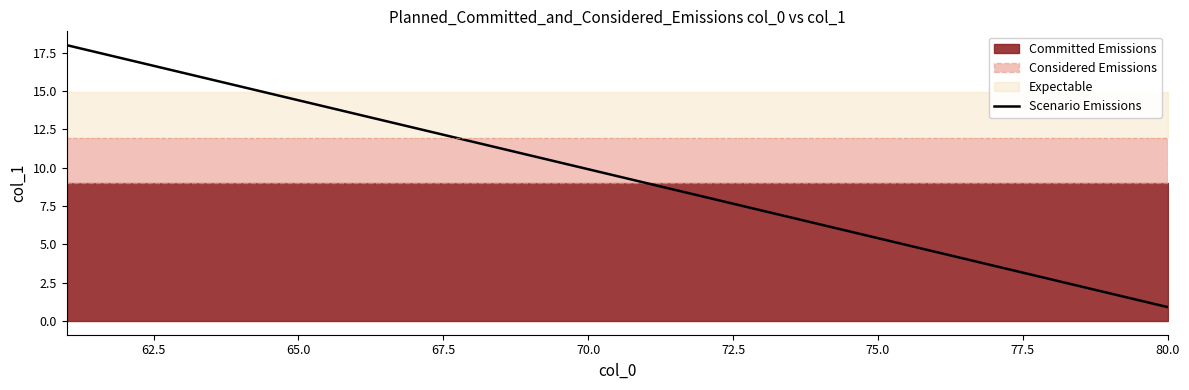

How many lines are shown in the chart?

1